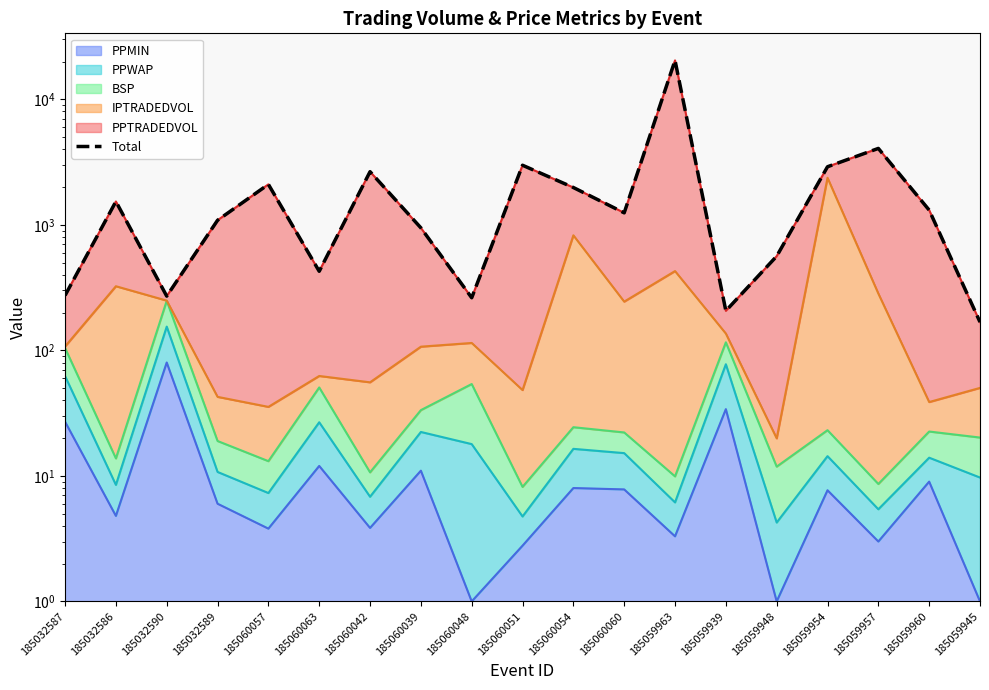

Is it true that the value at 185032590 is 404.8?

False